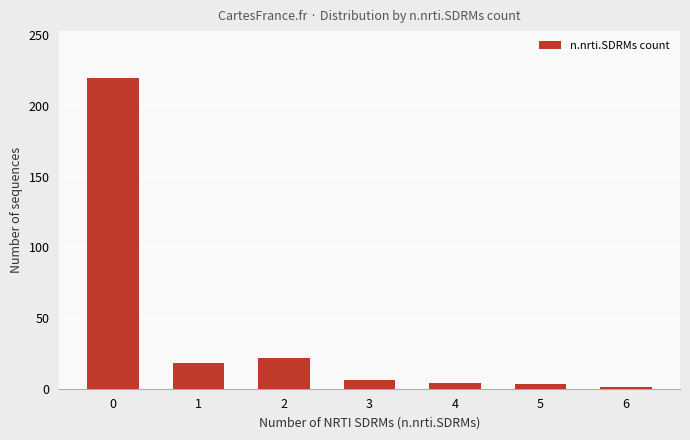

Count the number of categories in the chart.

7